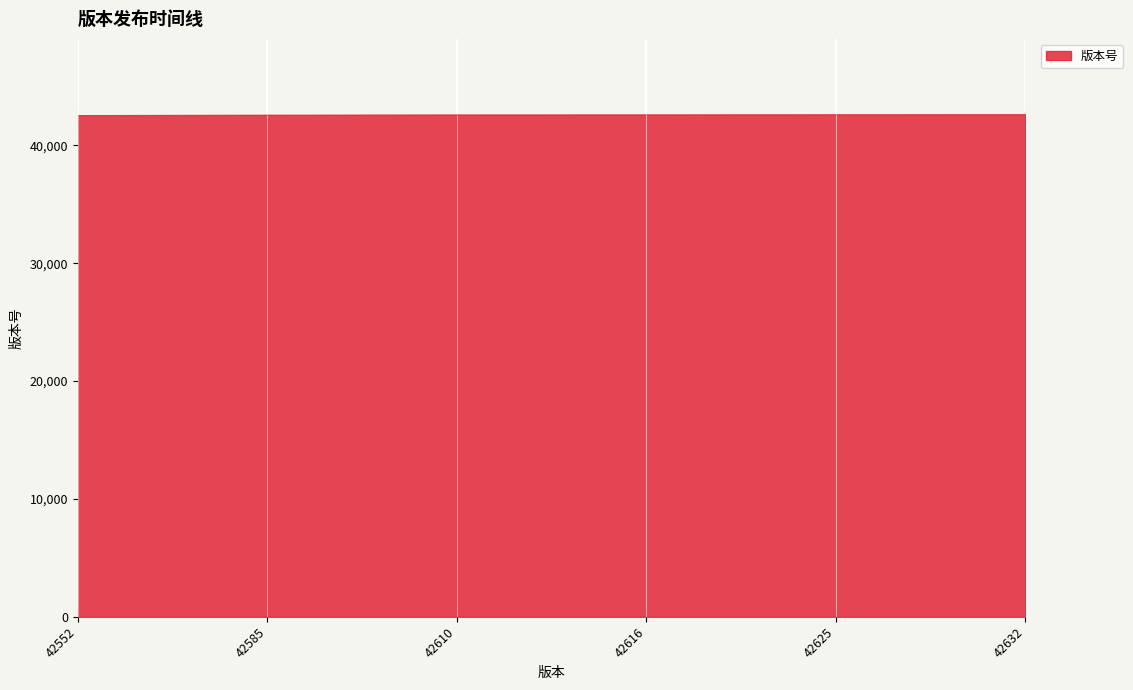

What is the difference between the maximum and minimum values?

80